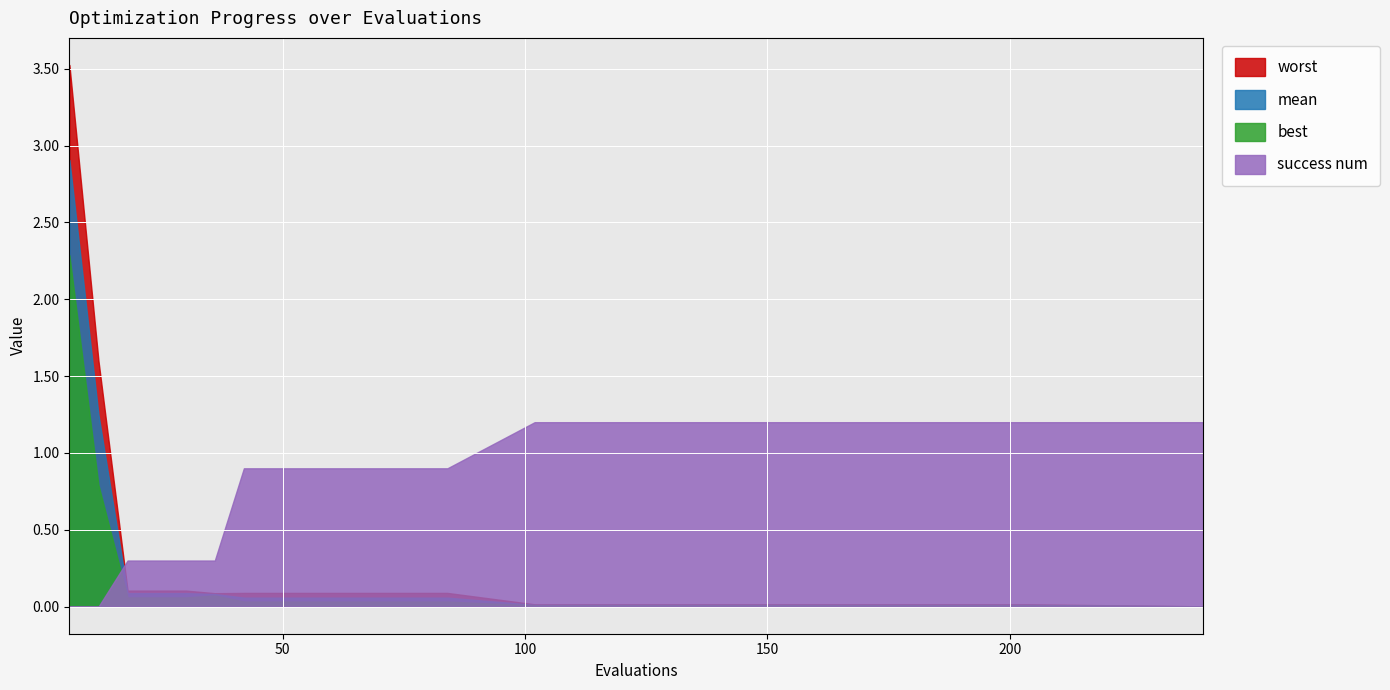

Read the worst value at 42.

0.1